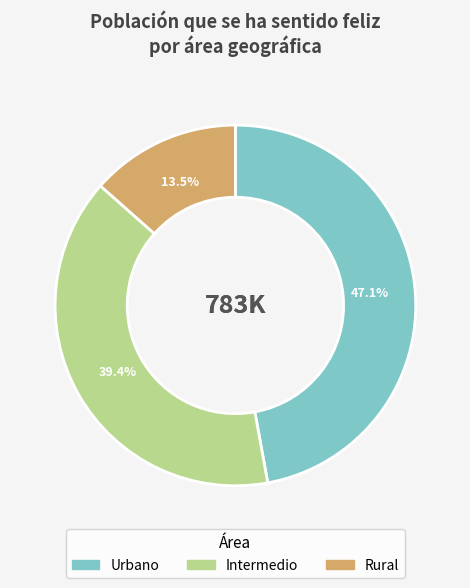

To the nearest percent, what percentage of the pie is Urbano?

47%